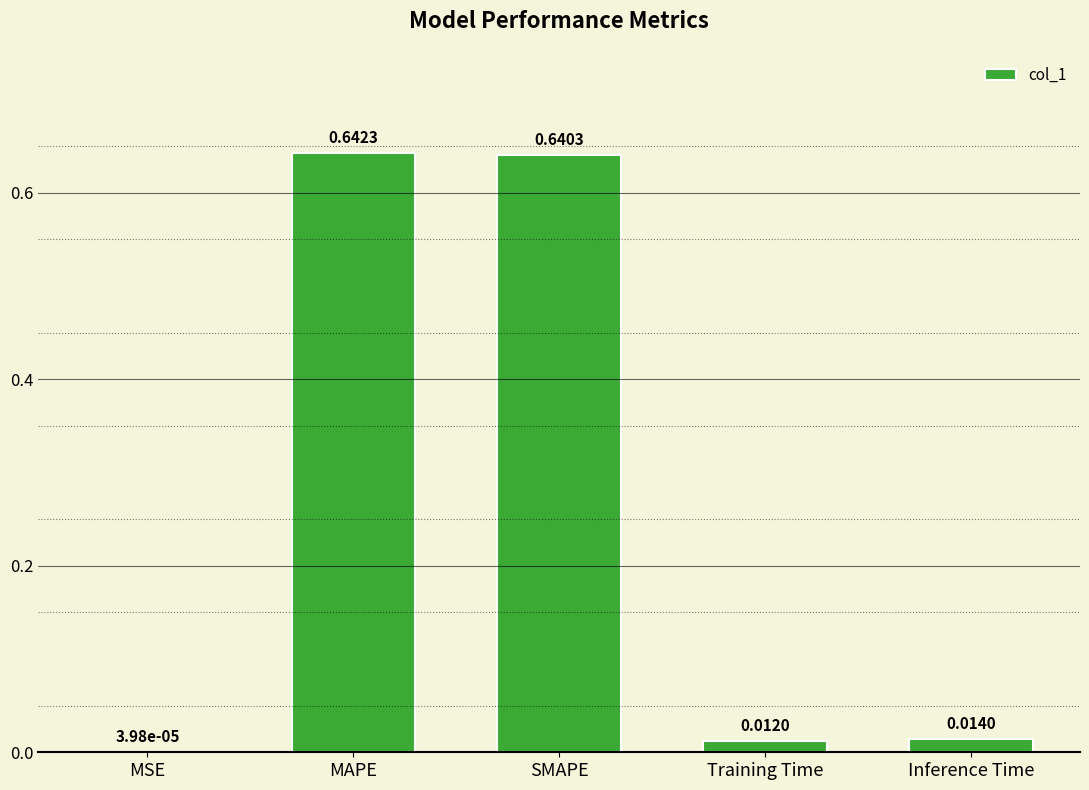

Between MSE and Inference Time, which is larger?

Inference Time